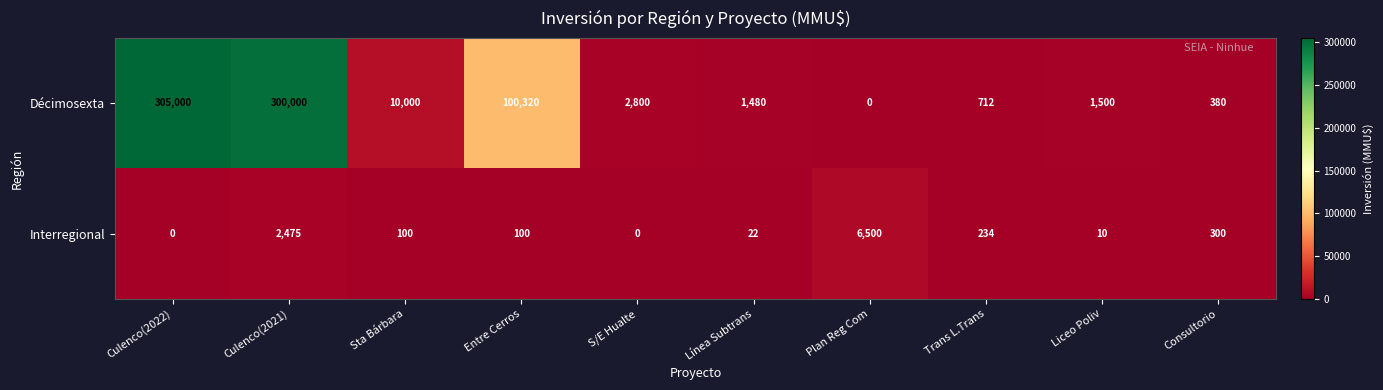

What is the greatest value displayed?

305000